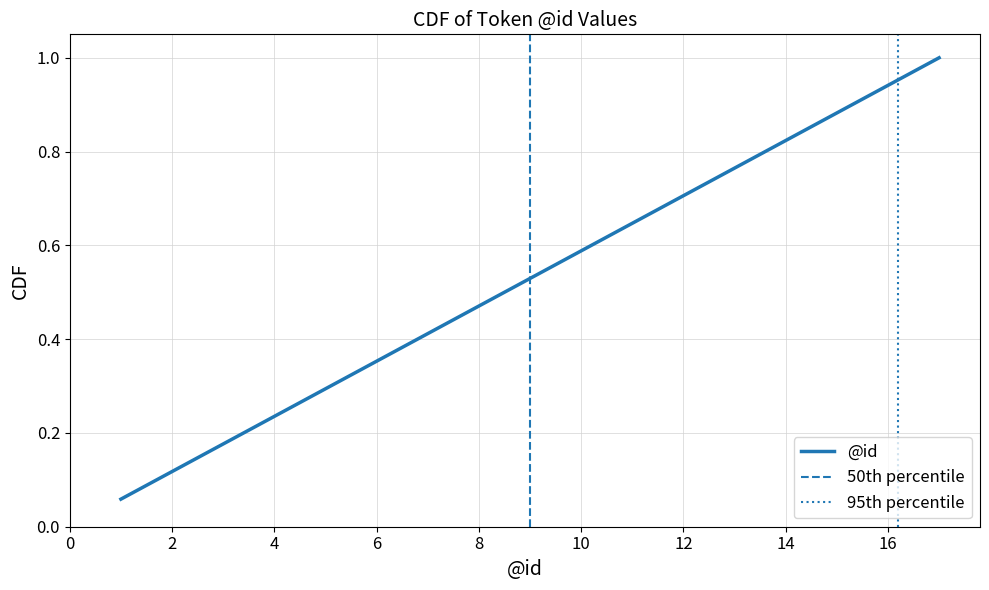

What is the highest value of the @id series?

1.0